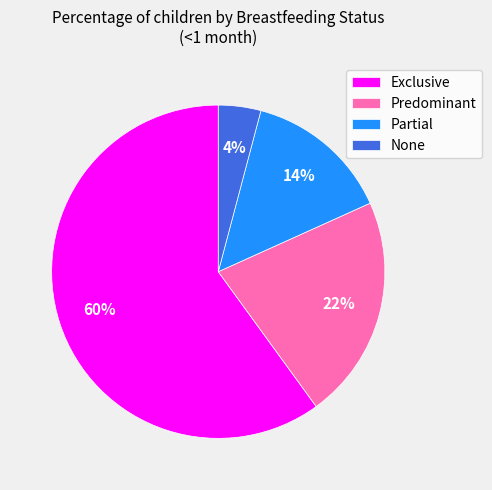

To the nearest percent, what percentage of the pie is Partial?

14%